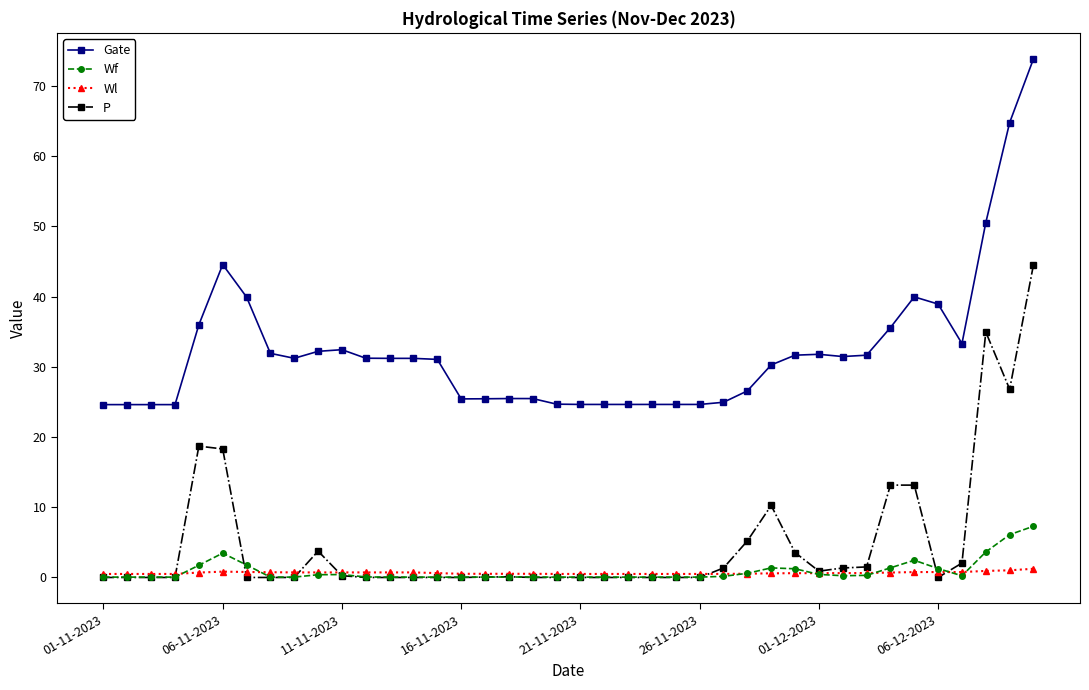

What is the average value of the Wf series?

0.9